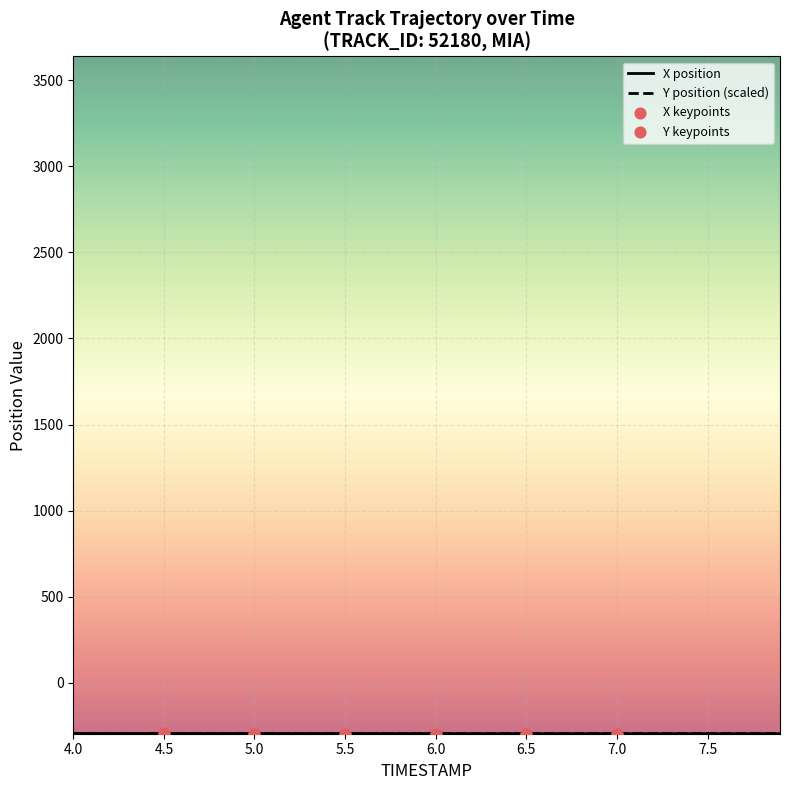

What is the smallest value displayed?

-295.2